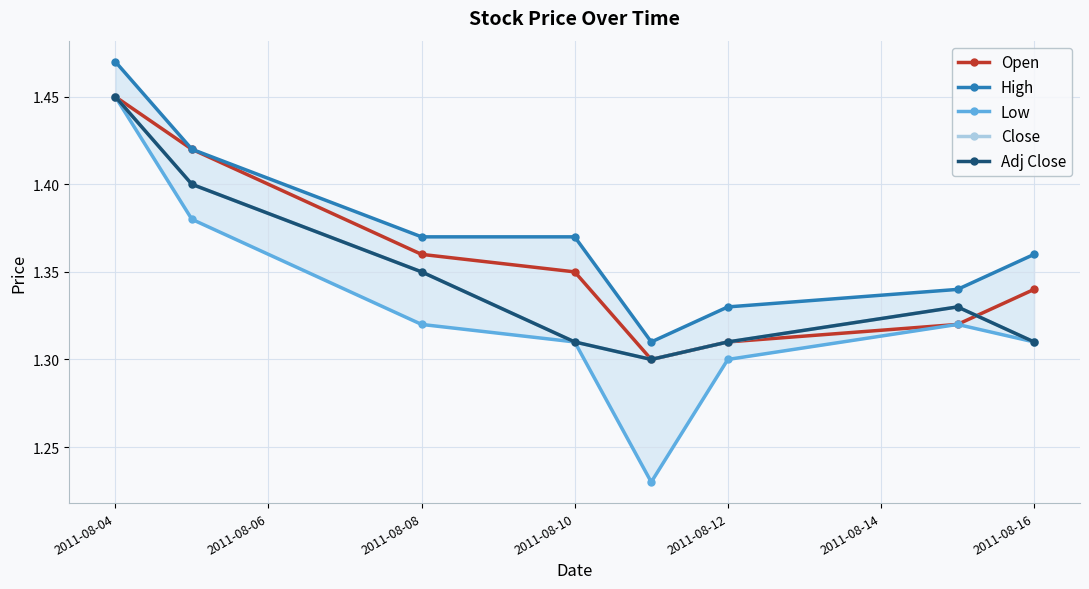

What is the sum of all High values?

11.0